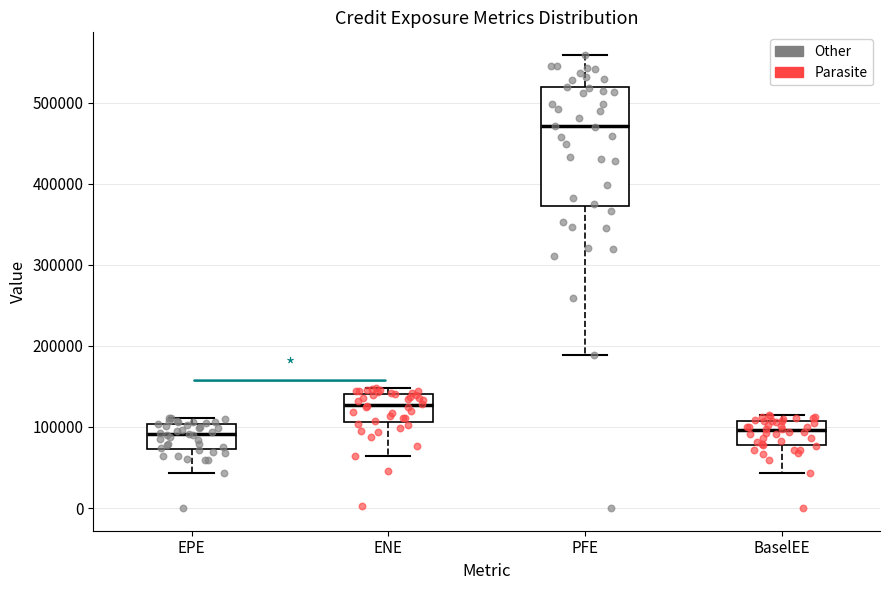

Comparing the boxes themselves (not the whiskers), which one is the tallest?

PFE